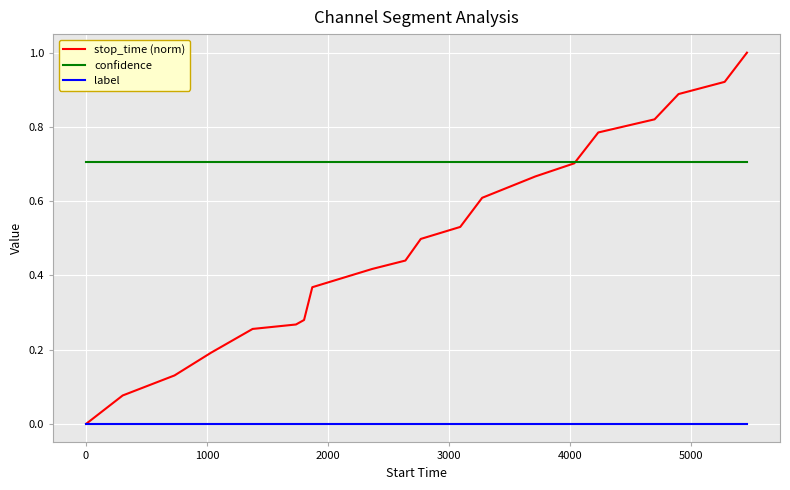

List the series in order of their overall mean, lowest first.

label, stop_time (norm), confidence